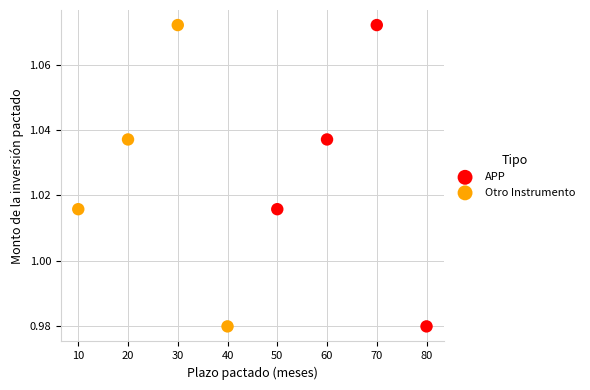

What are all the series names shown in the legend?

APP, Otro Instrumento